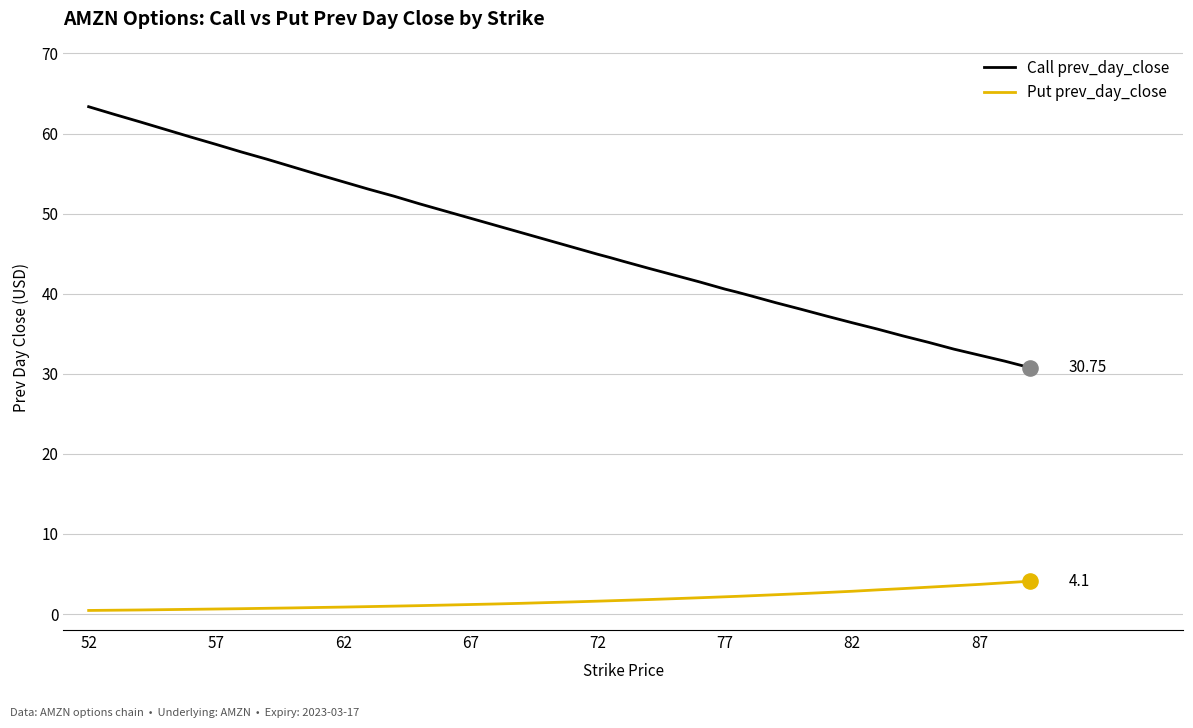

Which series has the largest total across all categories?

Call prev_day_close